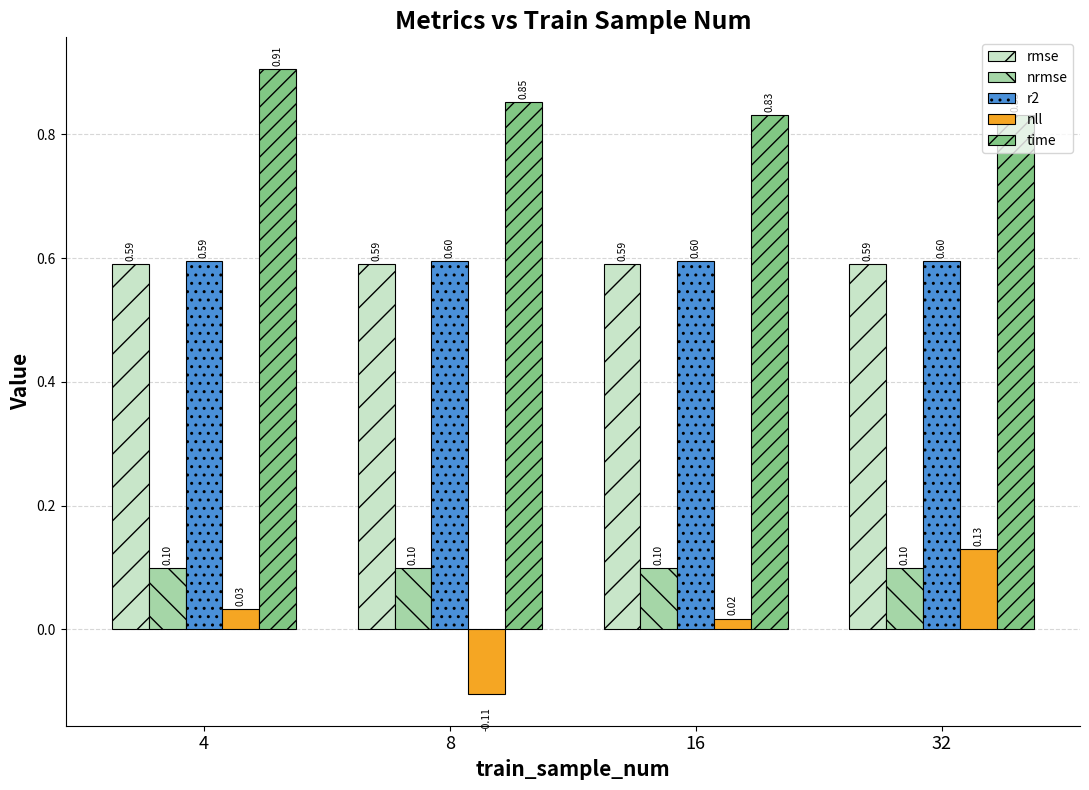

How many time values are between 0 and 1?

4